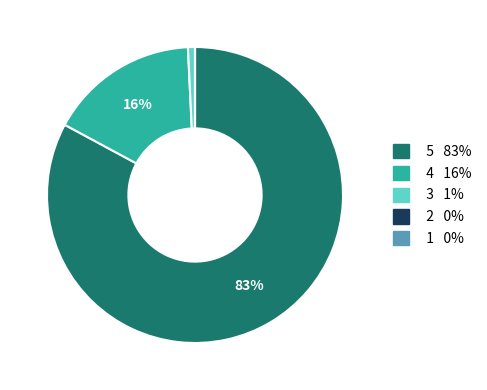

Does any single category account for the majority?

Yes